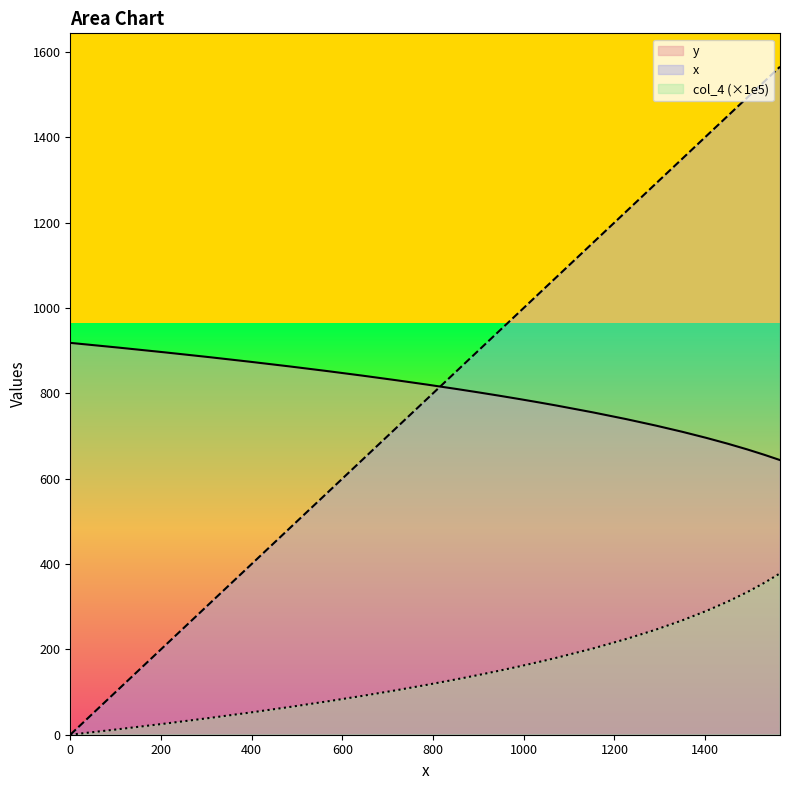

Which series has the largest total across all categories?

x